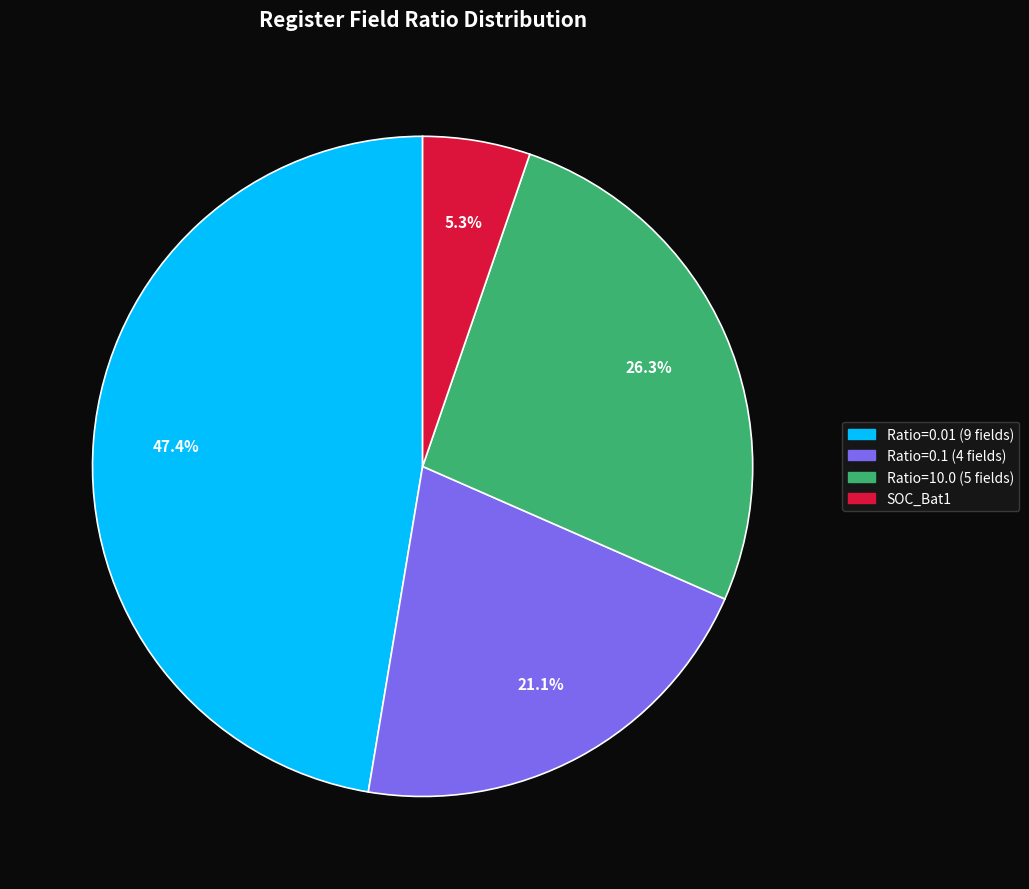

Does any single category account for the majority?

No